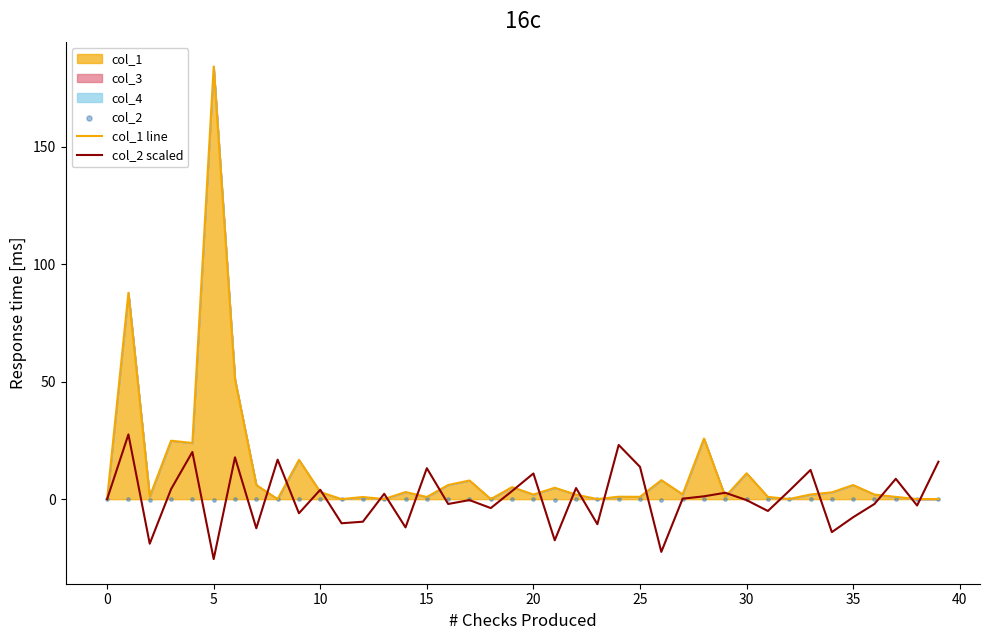

Which series reaches the maximum Y coordinate?

col_1 line